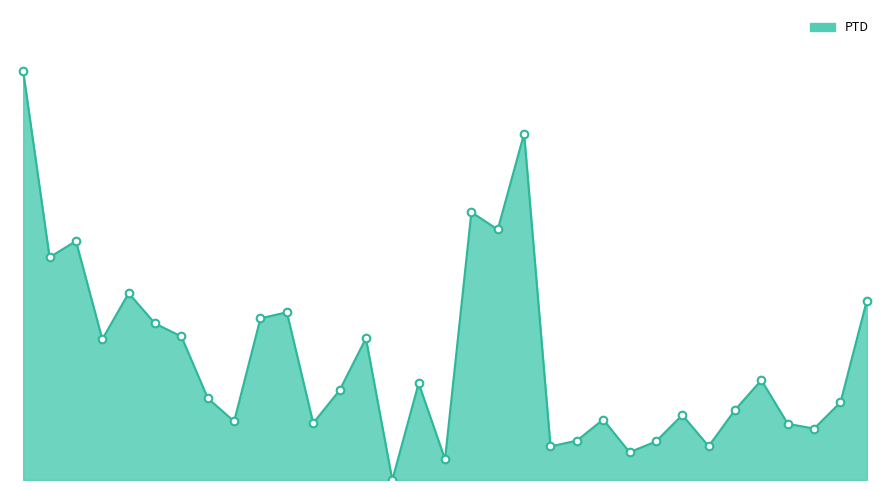

Is this an area chart (filled region under the line)?

Yes